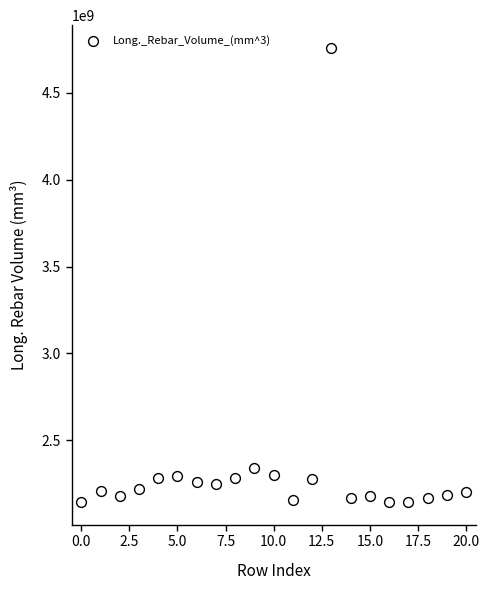

What Y value in the scatter plot is closest to 3451507356?

2341151618.9